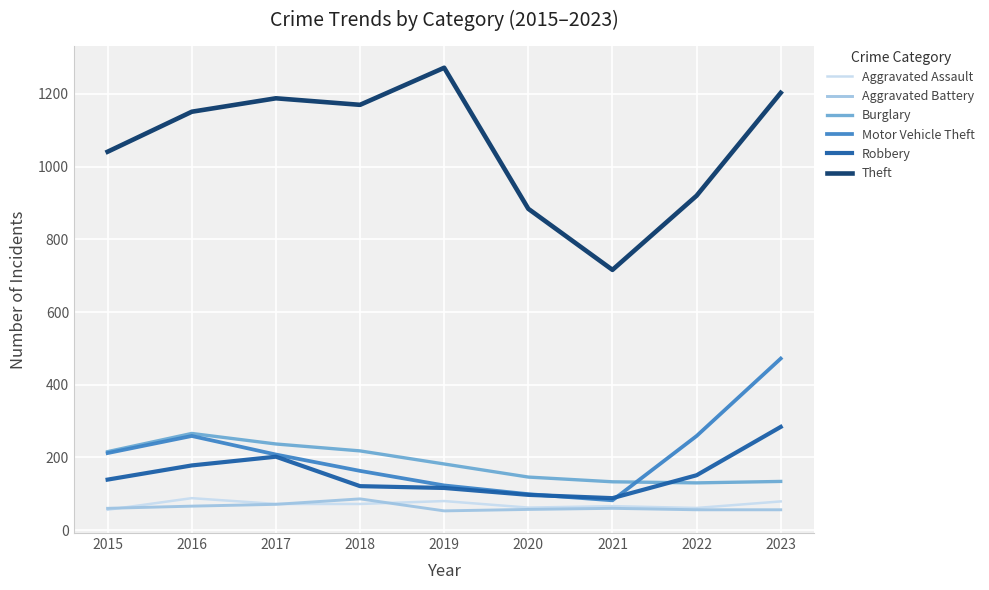

The value of Aggravated Battery at 2023 is 56. True or false?

True